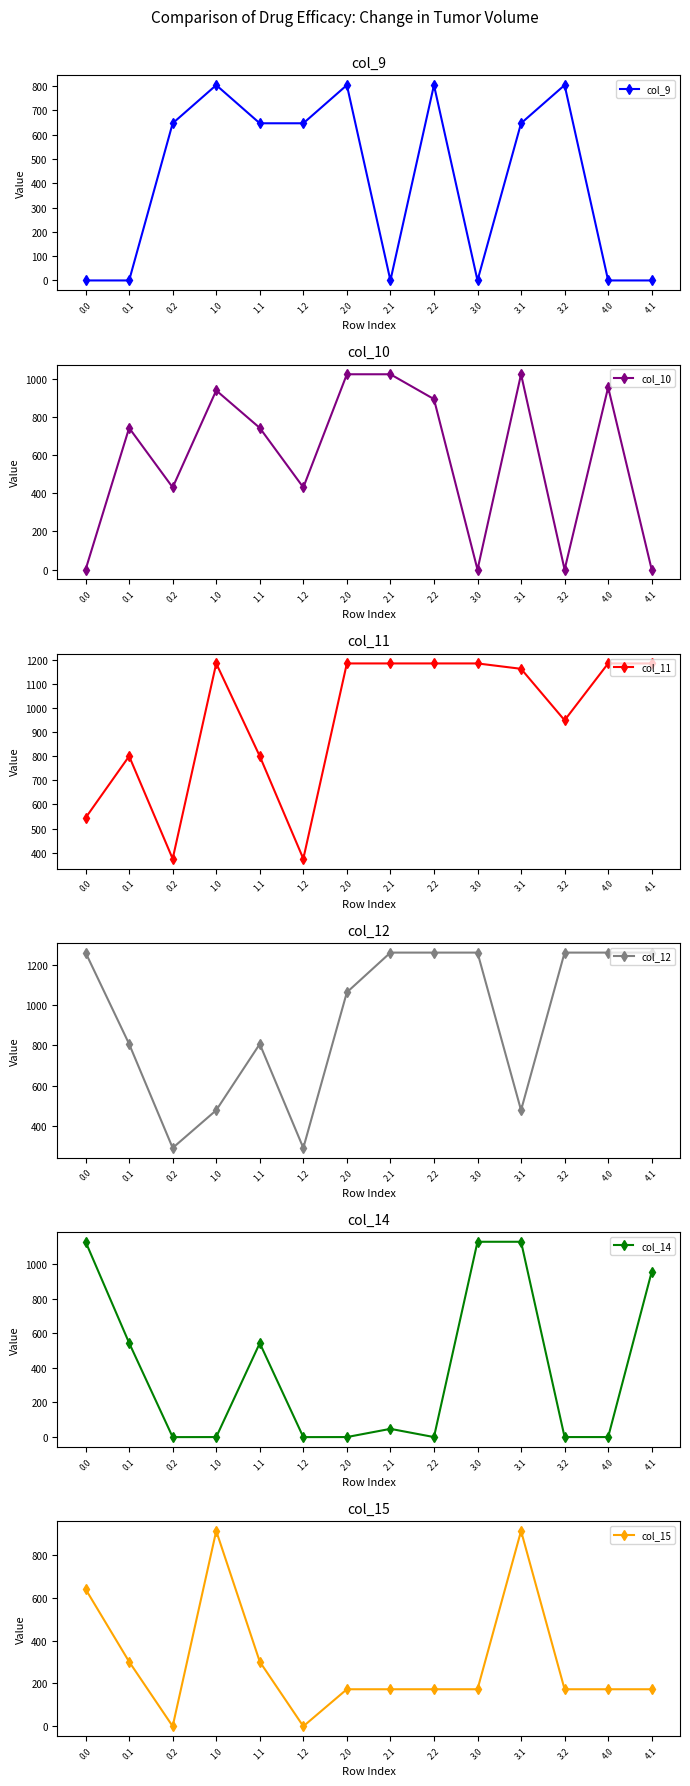

True or false: col_11 has a value of 374.4 at 1.2.

True